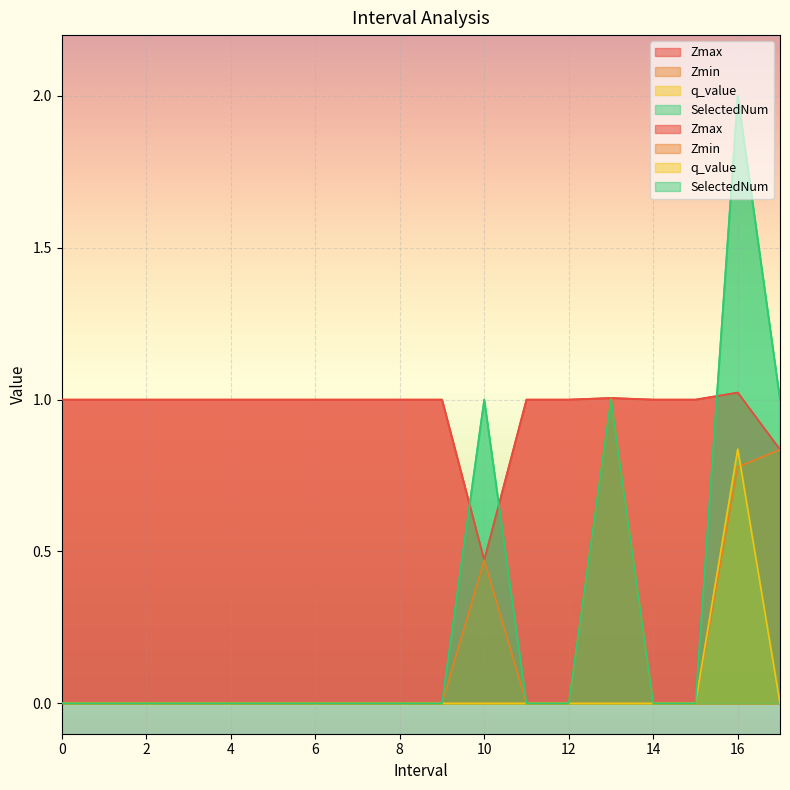

Reading left to right, extract all data points from this chart.

Zmax: 1.0	1.0	1.0	1.0	1.0	1.0	1.0	1.0	1.0	1.0	0.5	1.0	1.0	1.0	1.0	1.0	1.0	0.8
Zmin: 0.0	0.0	0.0	0.0	0.0	0.0	0.0	0.0	0.0	0.0	0.5	0.0	0.0	1.0	0.0	0.0	0.8	0.8
q_value: 0.0	0.0	0.0	0.0	0.0	0.0	0.0	0.0	0.0	0.0	0.0	0.0	0.0	0.0	0.0	0.0	0.8	0.0
SelectedNum: 0.0	0.0	0.0	0.0	0.0	0.0	0.0	0.0	0.0	0.0	1.0	0.0	0.0	1.0	0.0	0.0	2.0	1.0